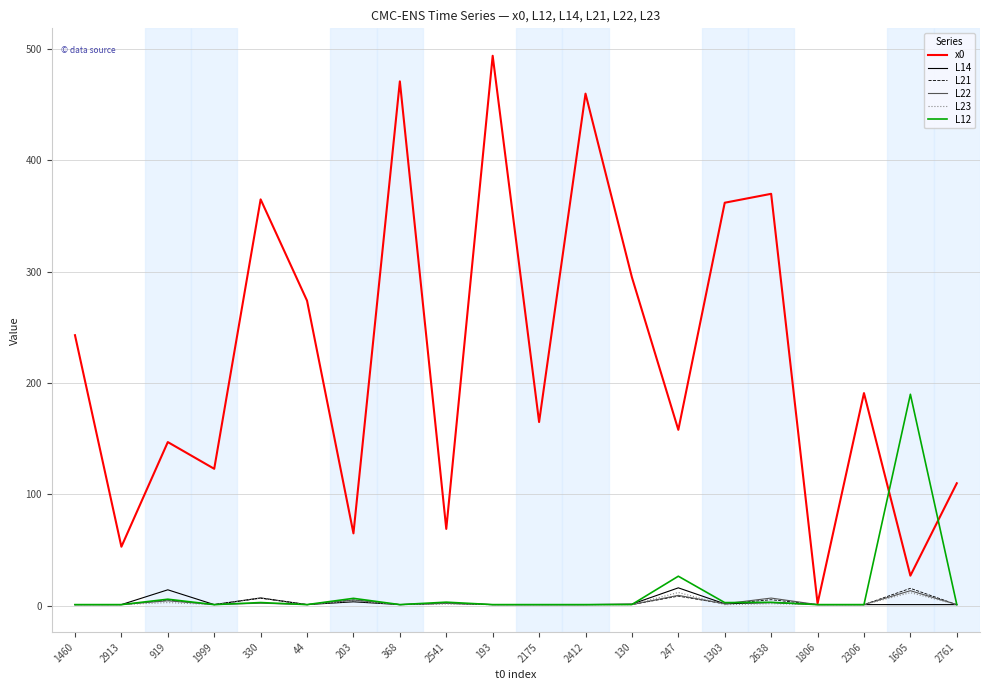

What is the maximum value shown in the chart?

494.0